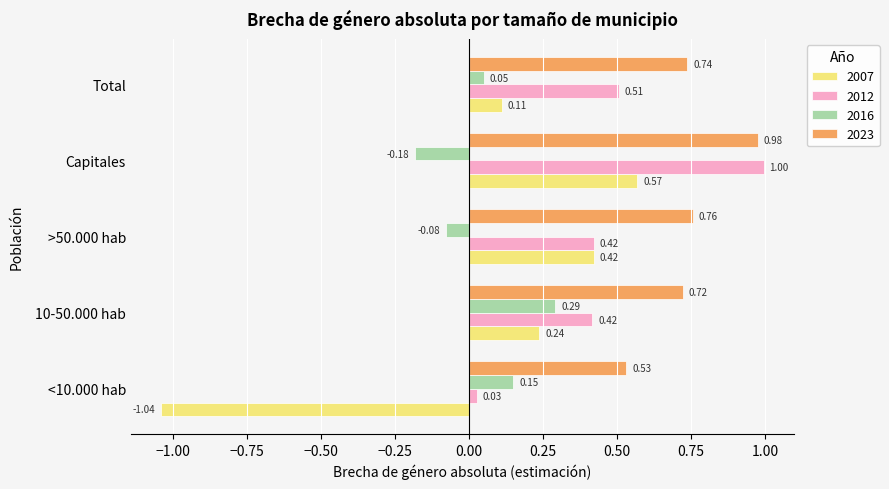

Where is 2007 nearest to the value 0?

Total